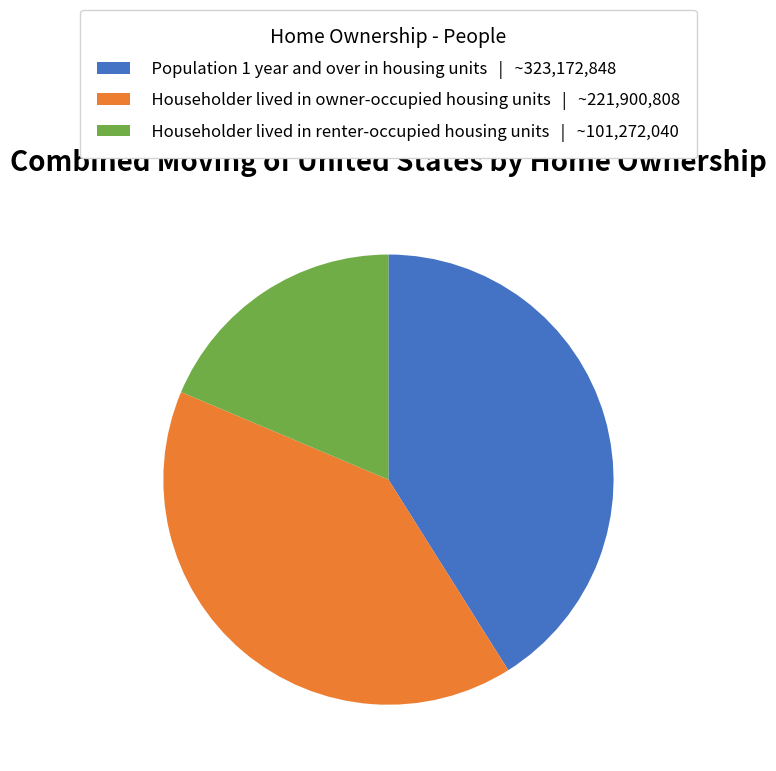

Is there a majority slice in this chart?

No